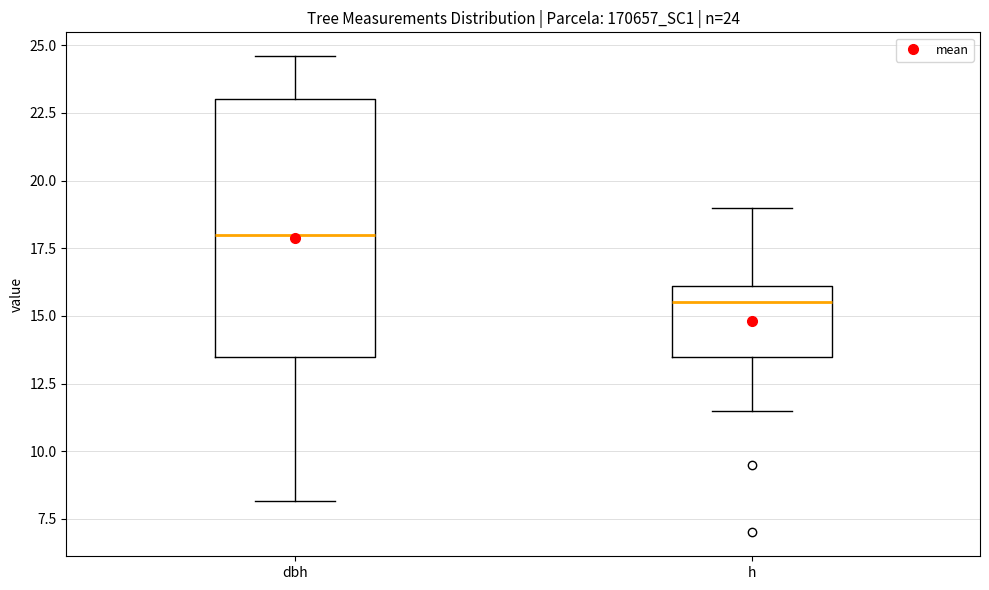

Comparing the boxes themselves (not the whiskers), which one is the tallest?

dbh